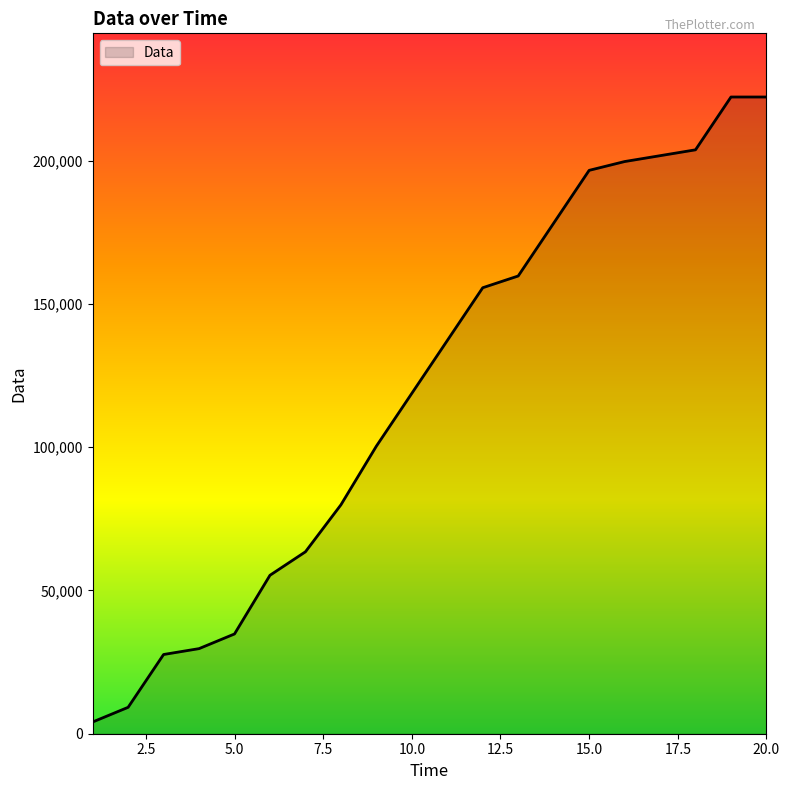

What is the maximum value shown in the chart?

222208